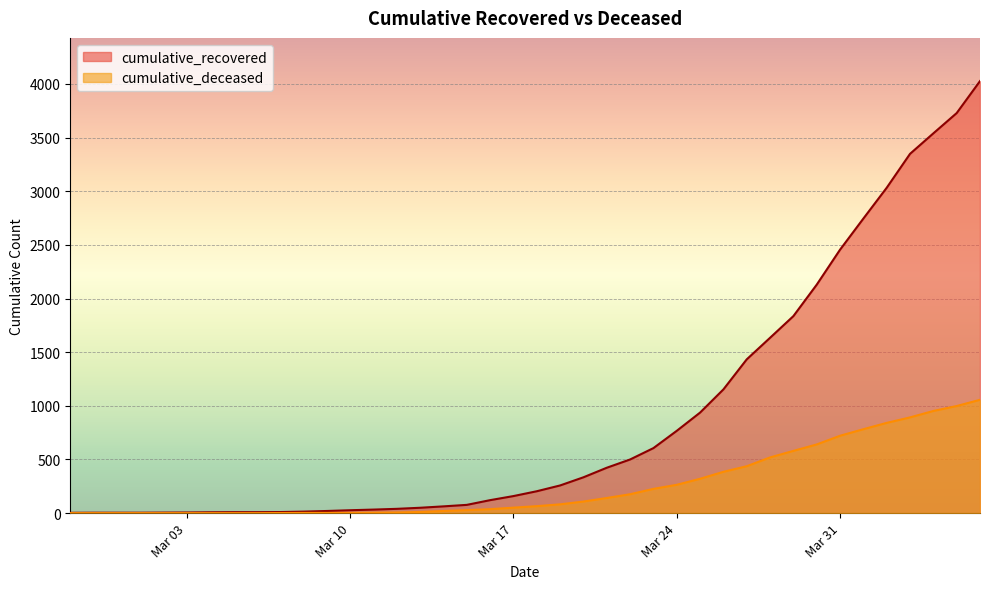

True or false: cumulative_recovered has a value of 9 at 2020-03-06.

True